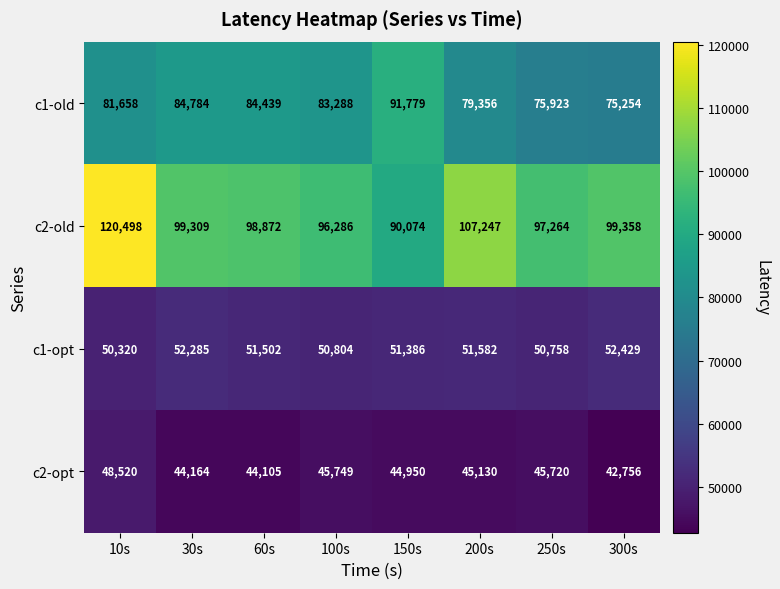

Which category has the highest value across all series?

10s